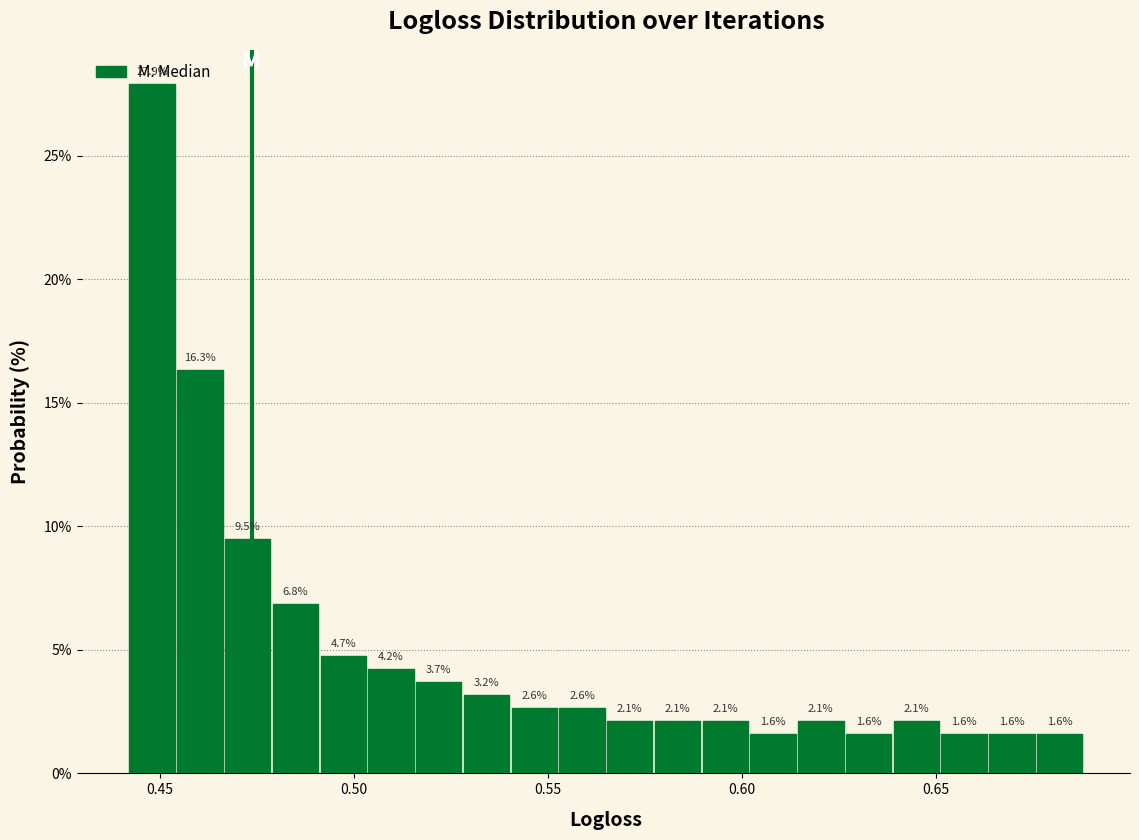

Around what value on the x-axis is the tallest bar? Give the approximate position of its centre, as read against the axis.

0.450